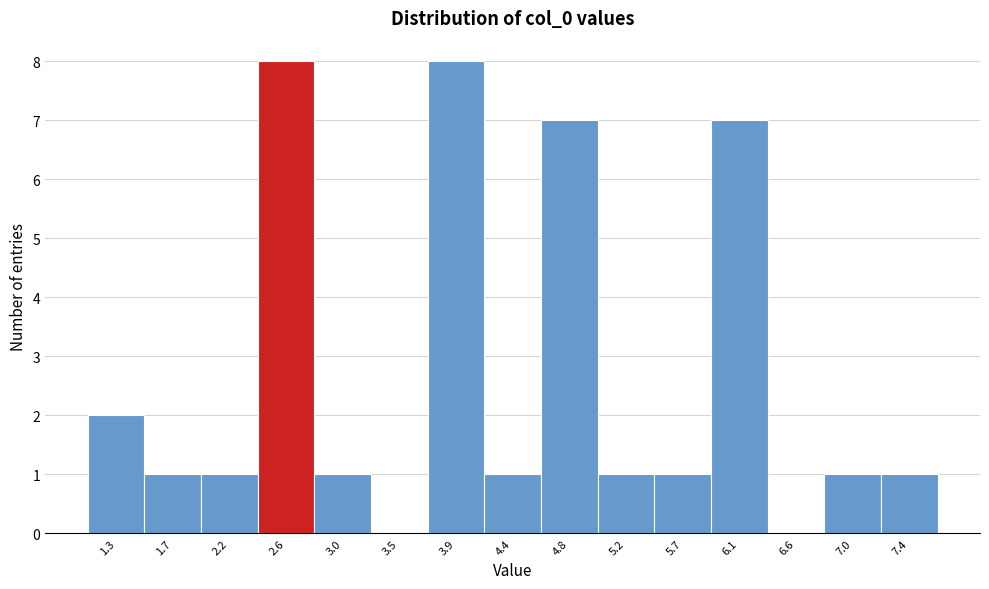

Reading left to right, list all the values displayed in this chart.

1.3=2	1.7=1	2.2=1	2.6=8	3.0=1	3.5=0	3.9=8	4.4=1	4.8=7	5.2=1	5.7=1	6.1=7	6.6=0	7.0=1	7.4=1